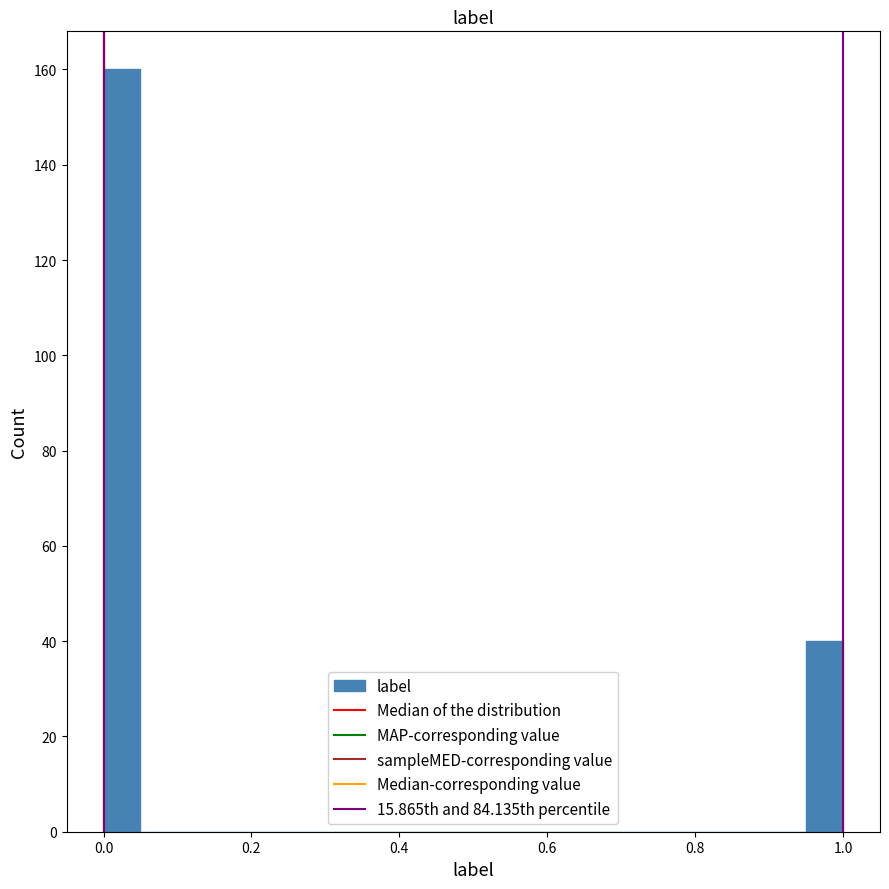

Read against the x-axis, roughly where is the centre of the tallest bar?

0.02